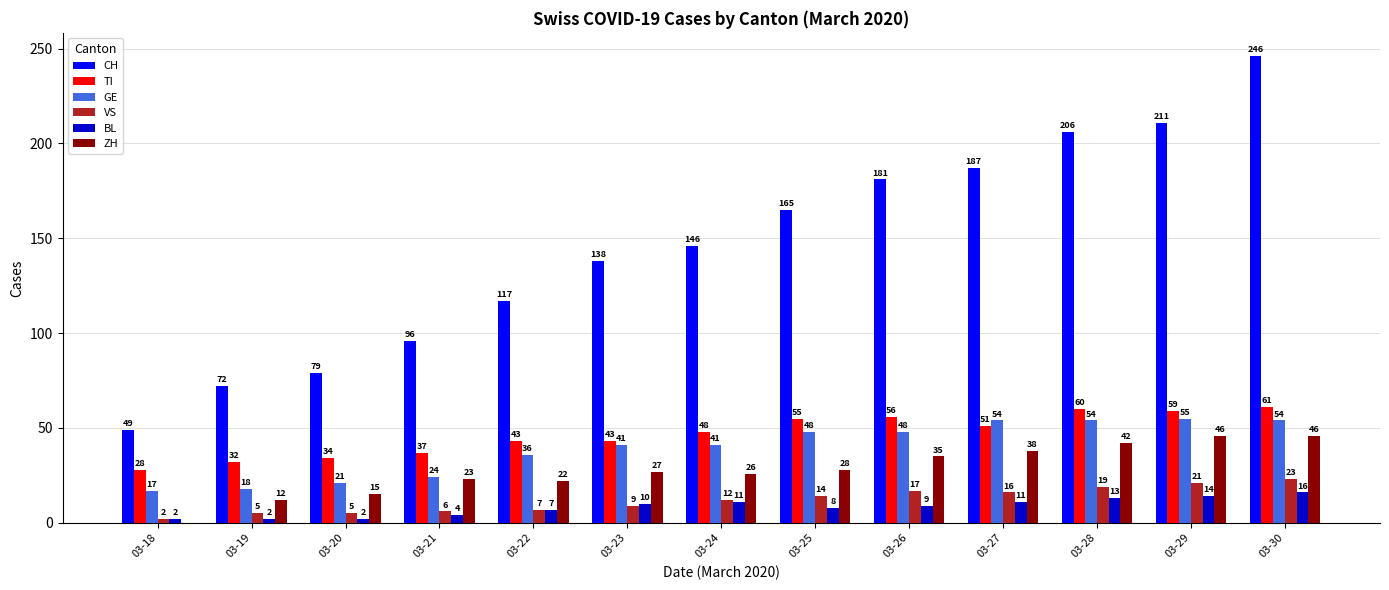

Where is CH nearest to the value 147?

03-24